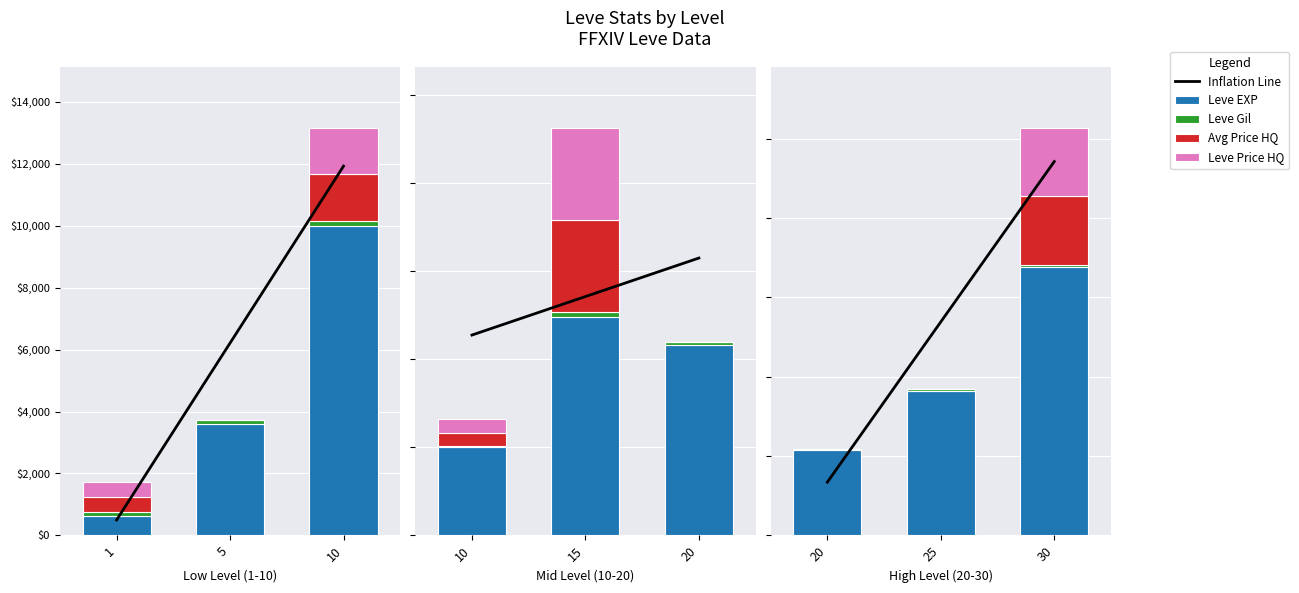

How many groups of bars are there?

3